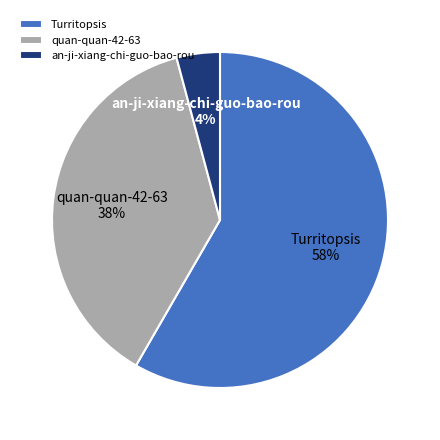

Between an-ji-xiang-chi-guo-bao-rou and quan-quan-42-63, which is larger?

quan-quan-42-63